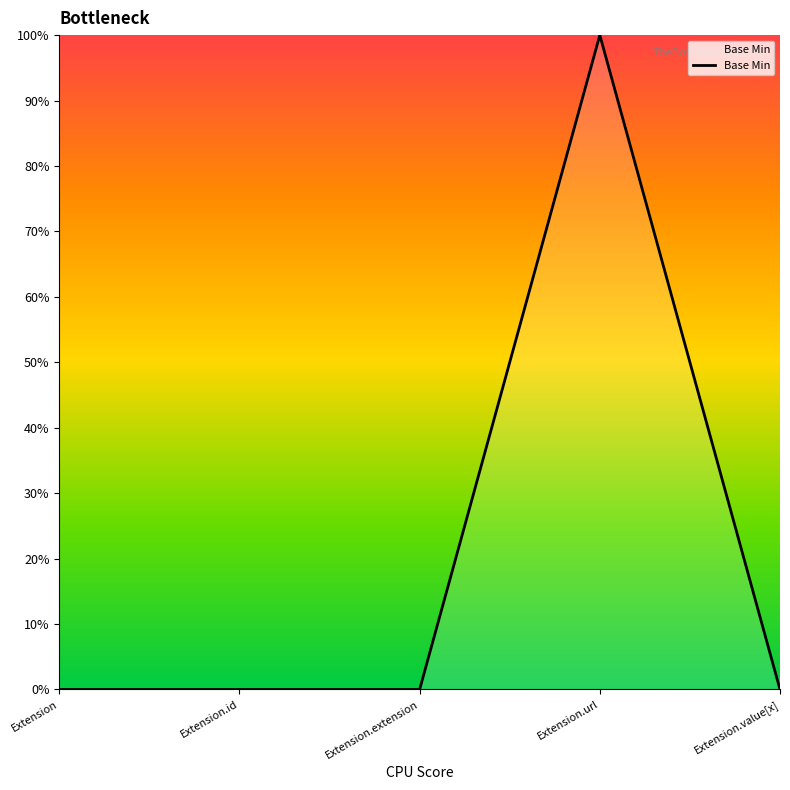

What is the label of the 3rd point from the right?

Extension.extension